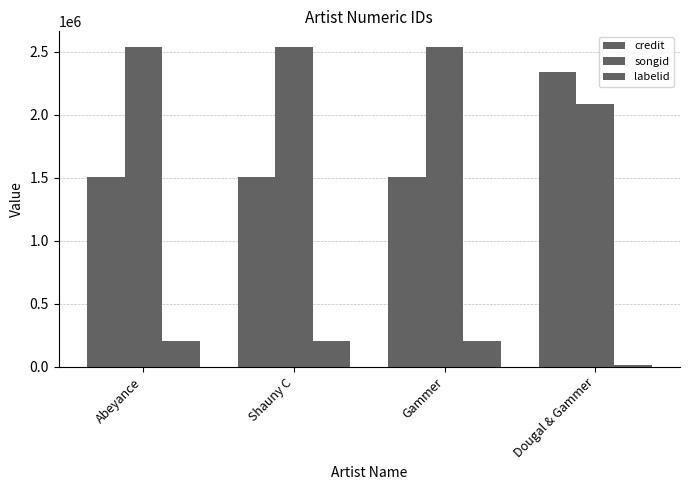

Which series has the widest spread of values?

credit